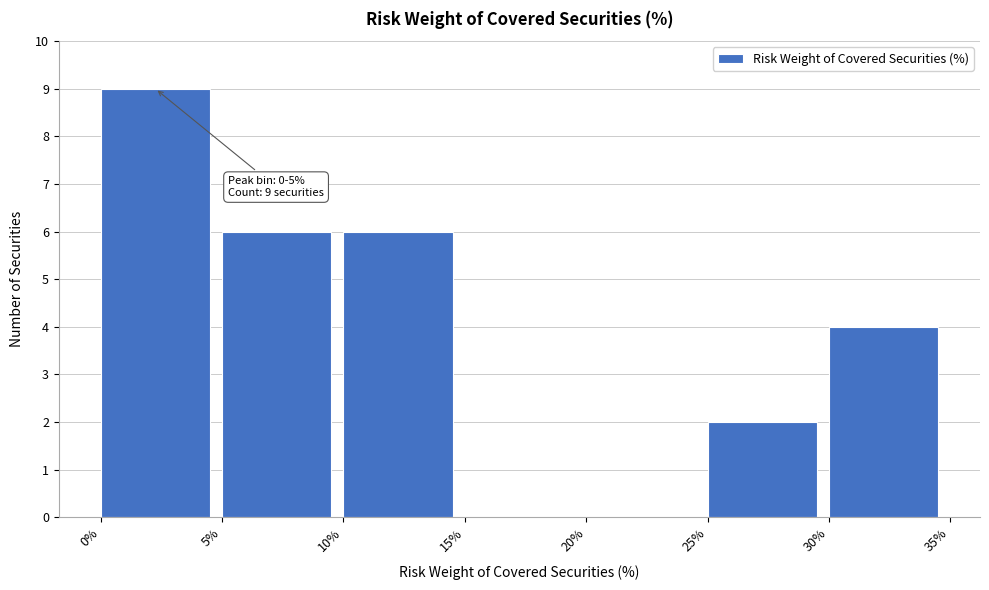

Over which range of the x-axis is the bar tallest?

0% to 5%